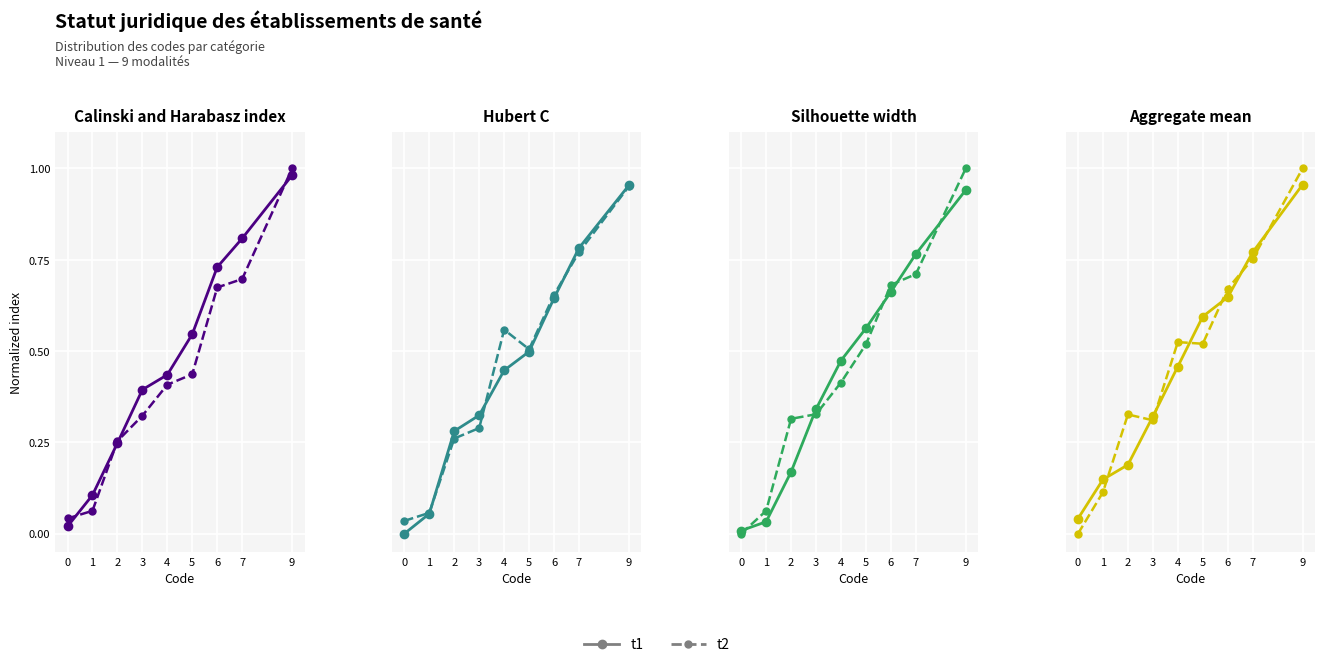

What are all the series names shown in the legend?

t1, t2